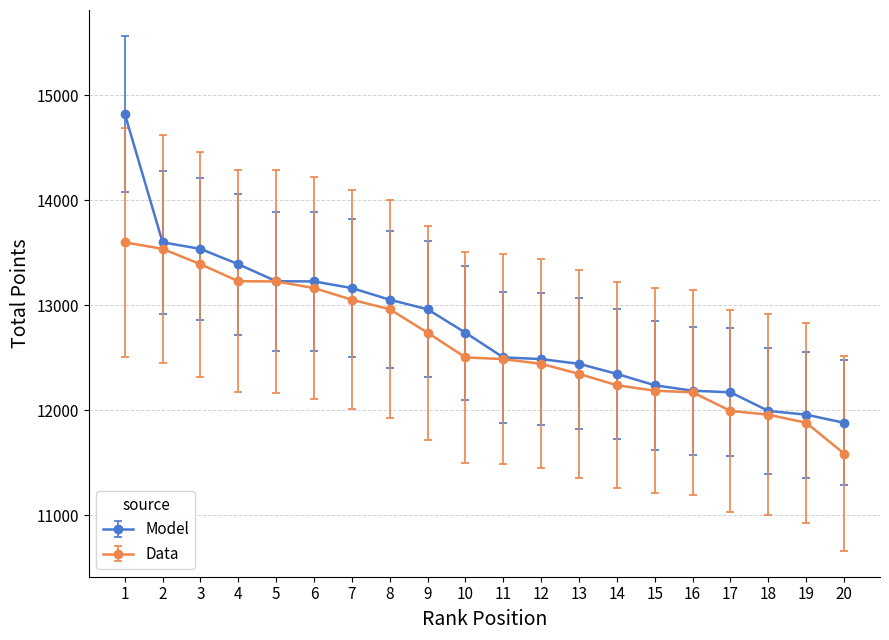

List the series in order of their overall mean, highest first.

Model, Data